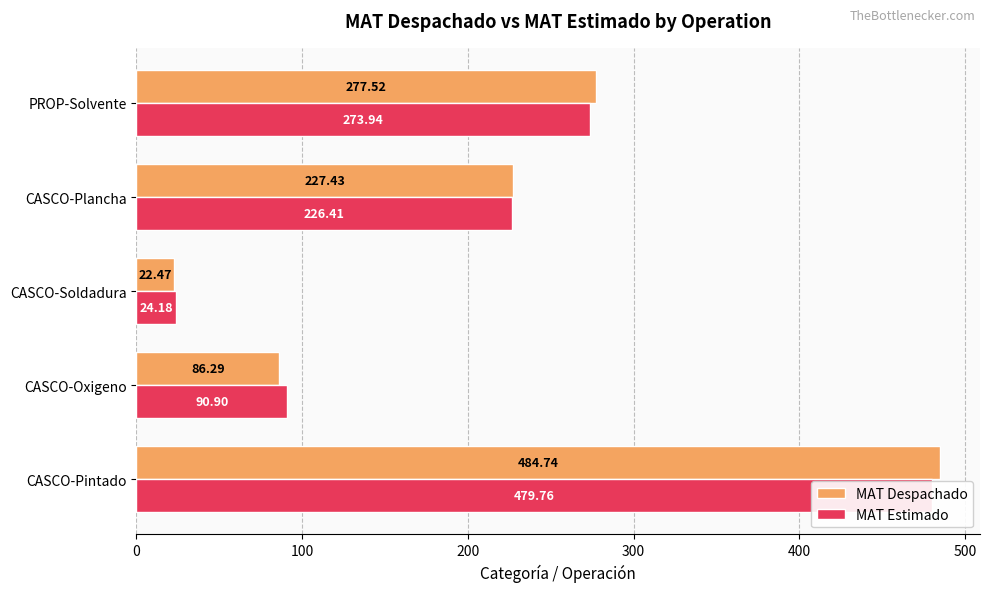

What is the difference between the MAT Estimado values at CASCO-Oxigeno and CASCO-Plancha?

135.5